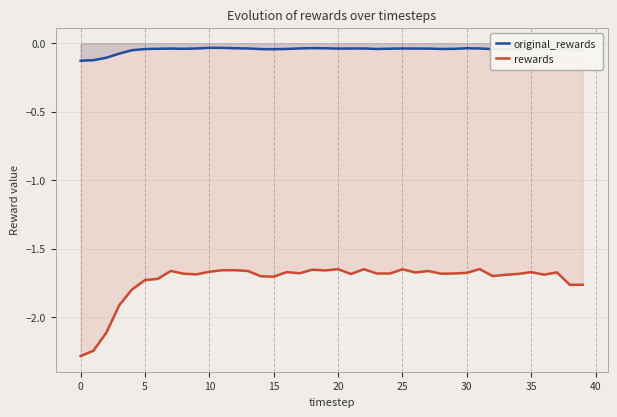

What is the label of the 26th point from the right?

14